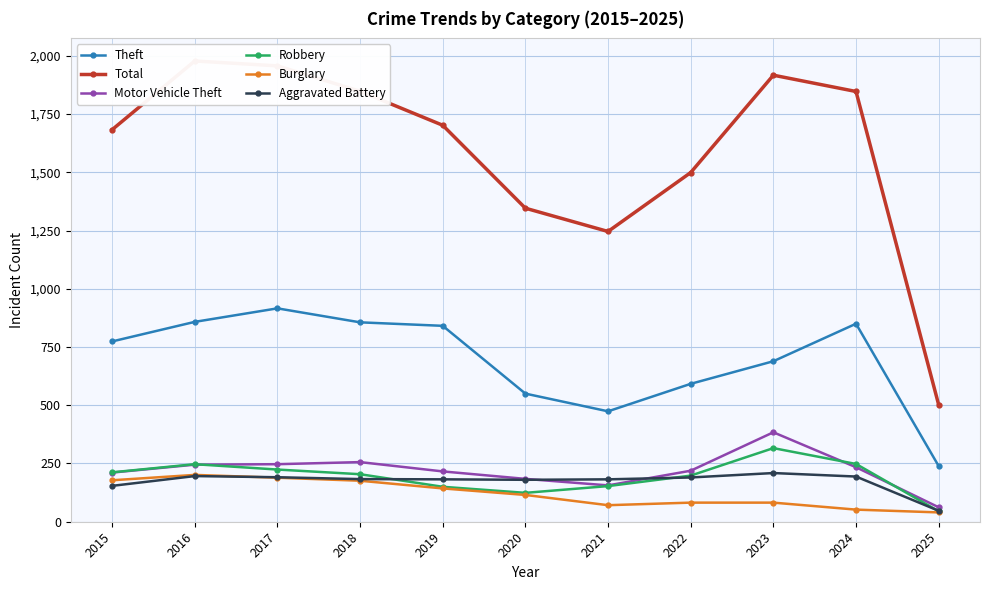

True or false: Total and Burglary intersect in this chart.

False